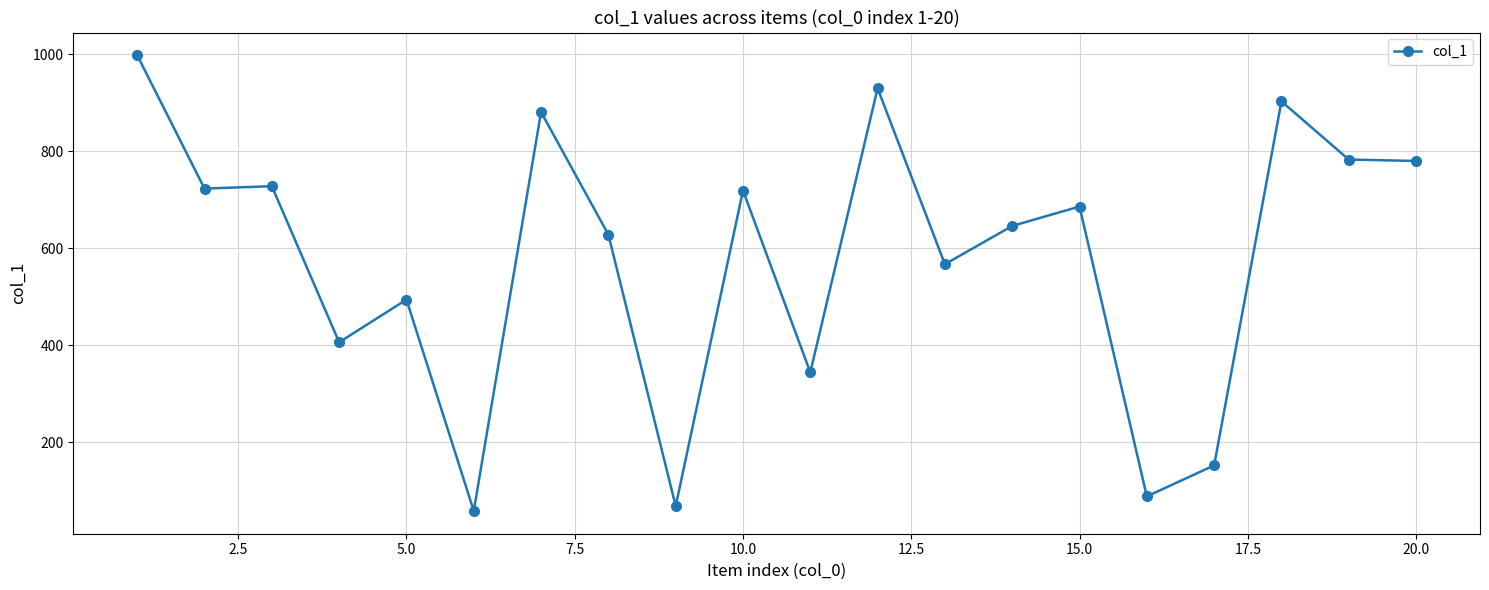

True or false: the data has more than 2 interior local peaks.

True